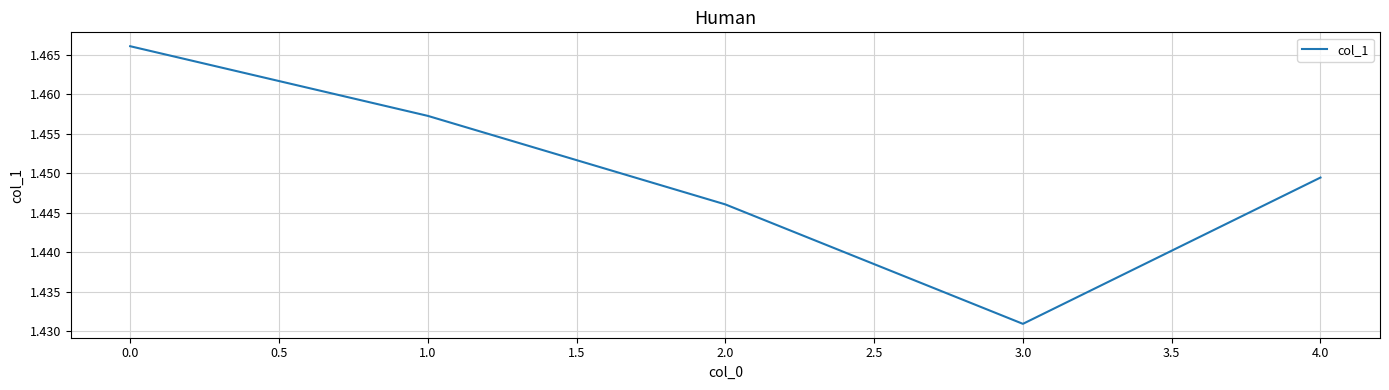

Between 1.0 and 2.0, which is larger?

1.0